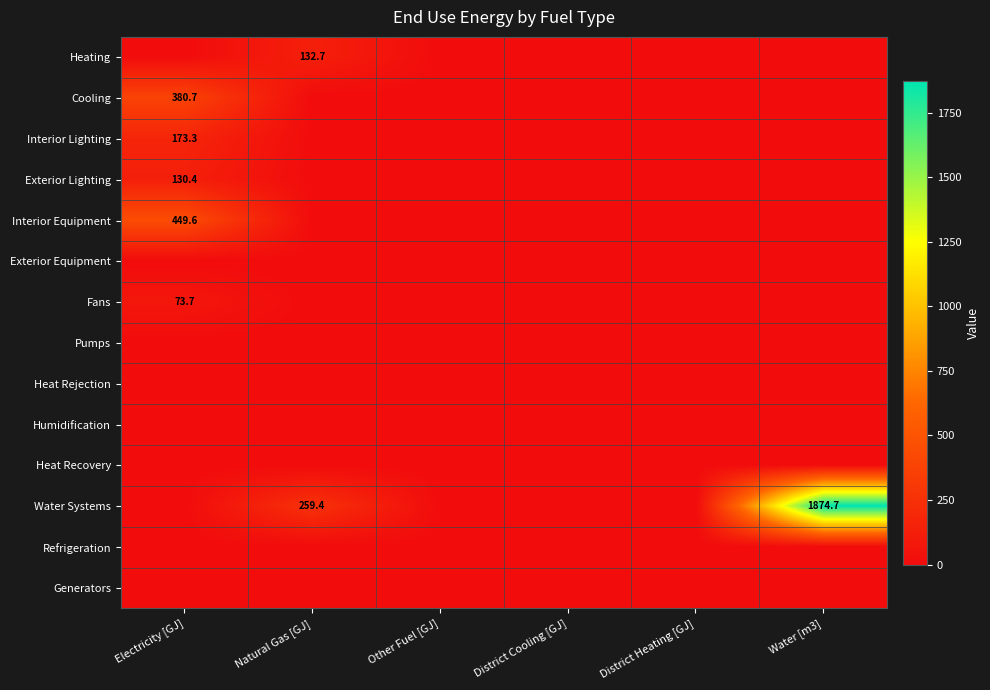

The value of Exterior Lighting at Natural Gas [GJ] is -51.4. True or false?

False